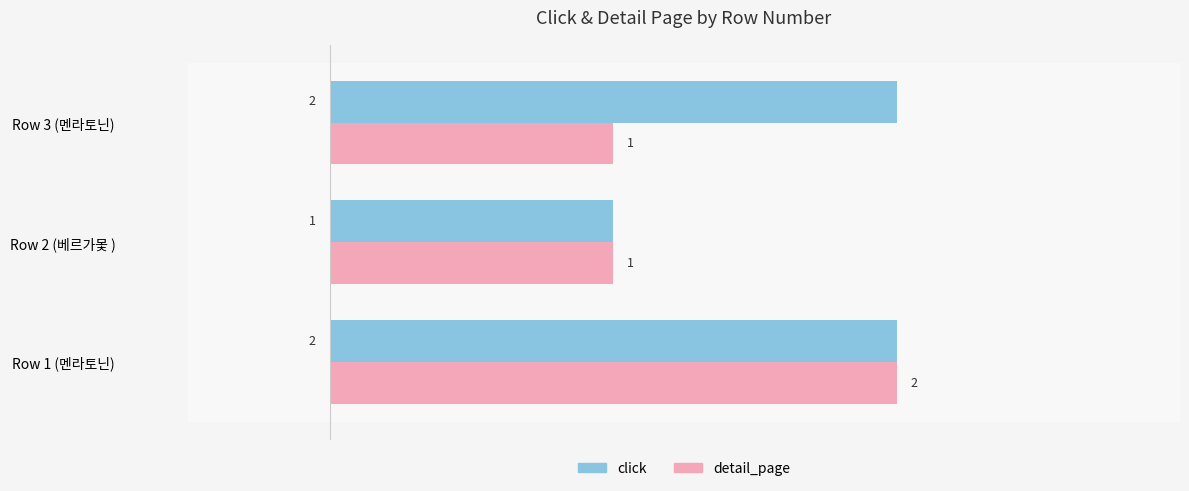

Which series changed the most between Row 2 (베르가몿 ) and Row 3 (멘라토닌)?

click